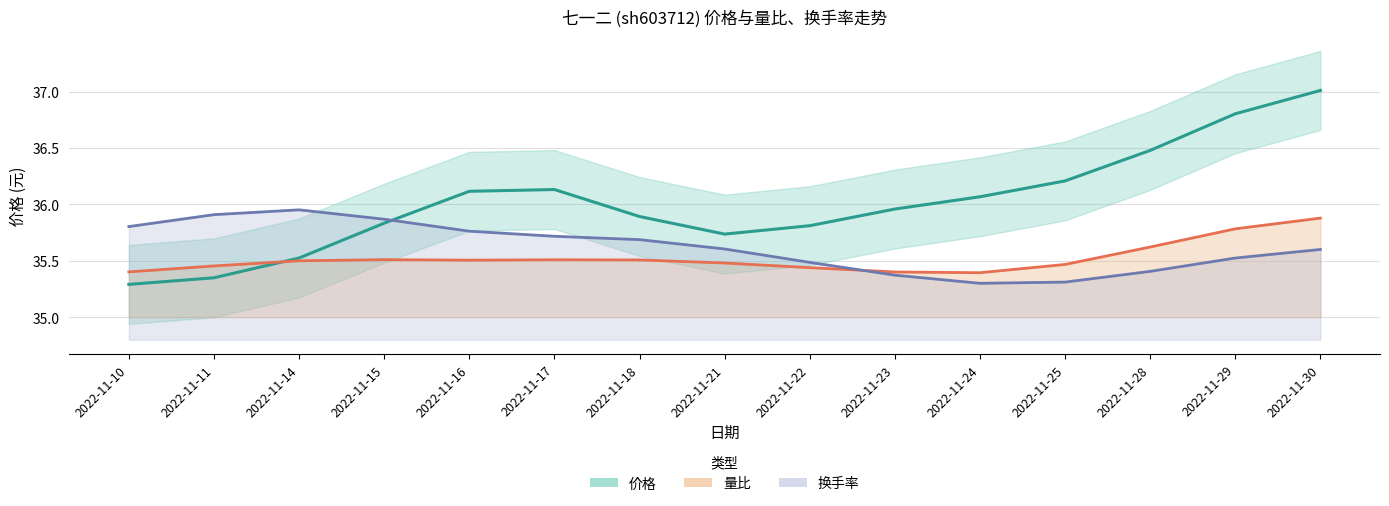

How many lines are shown in the chart?

3